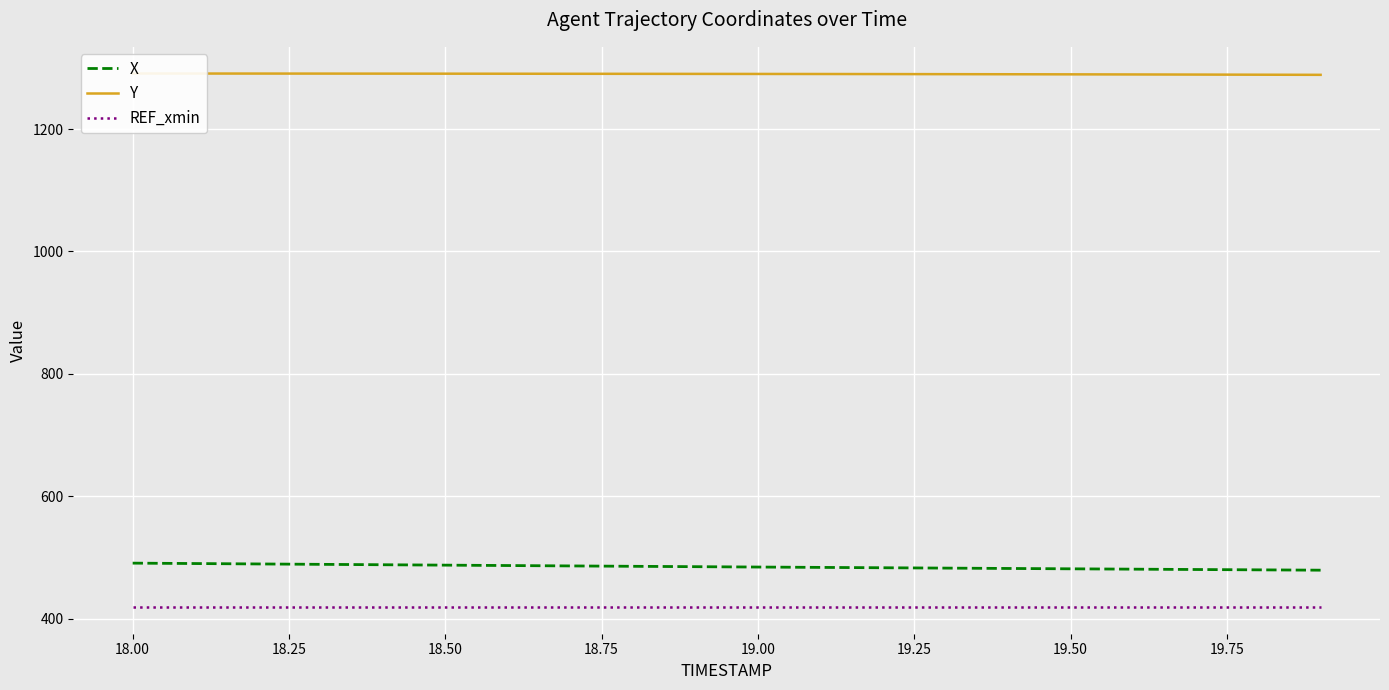

What is the minimum value for X?

479.1